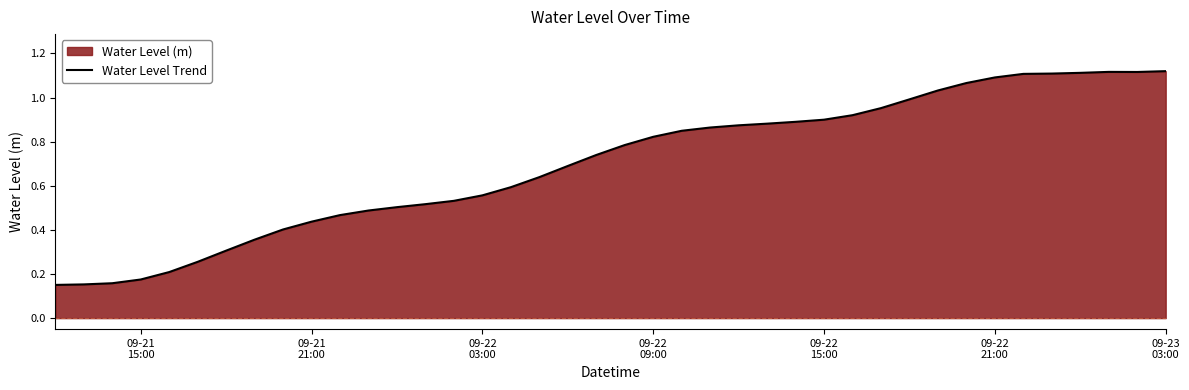

True or false: the data shows 0.1 at 09-22
15:00.

False